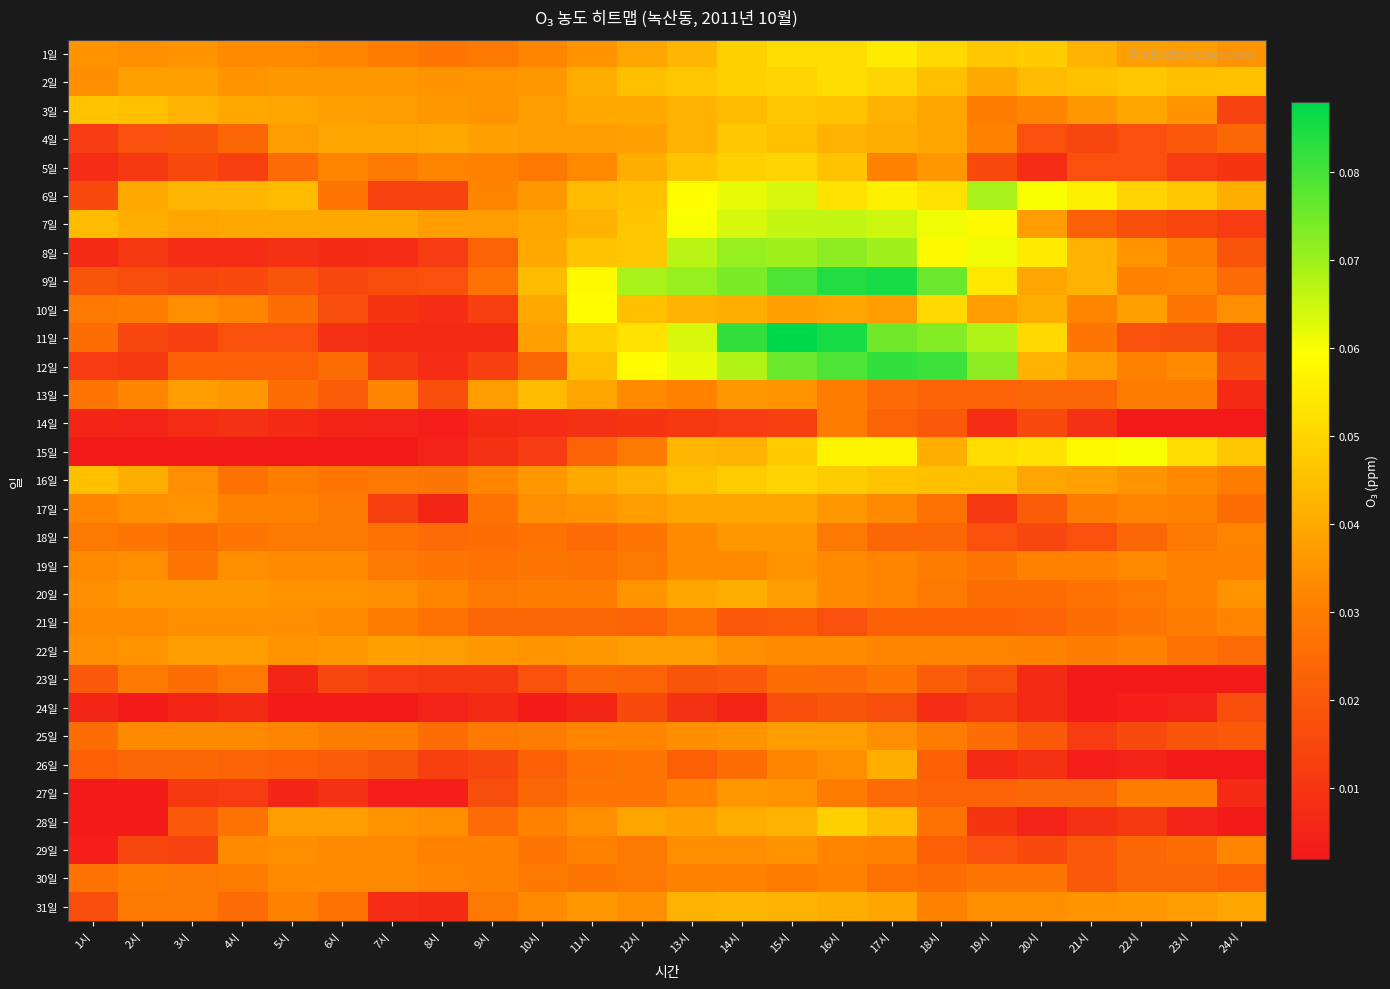

Between 16시 and 21시, which series saw the biggest shift?

11일